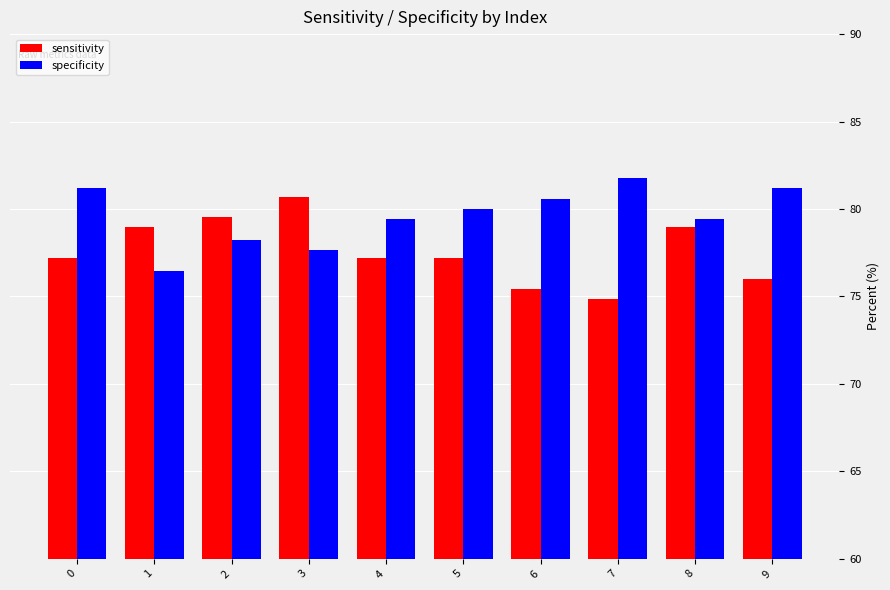

At which category does the chart reach its peak across all series?

7